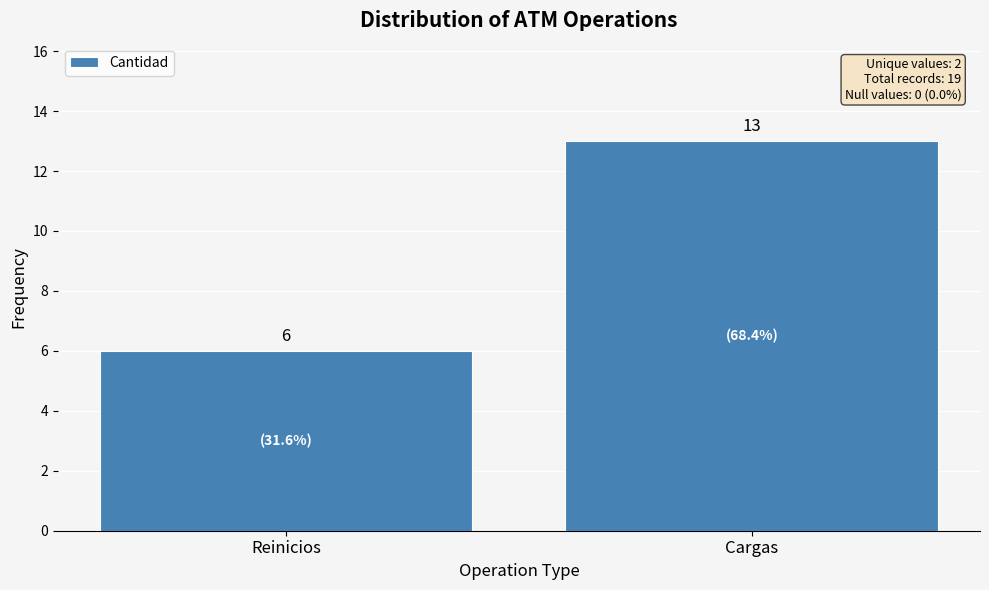

How many bars are there in total?

2